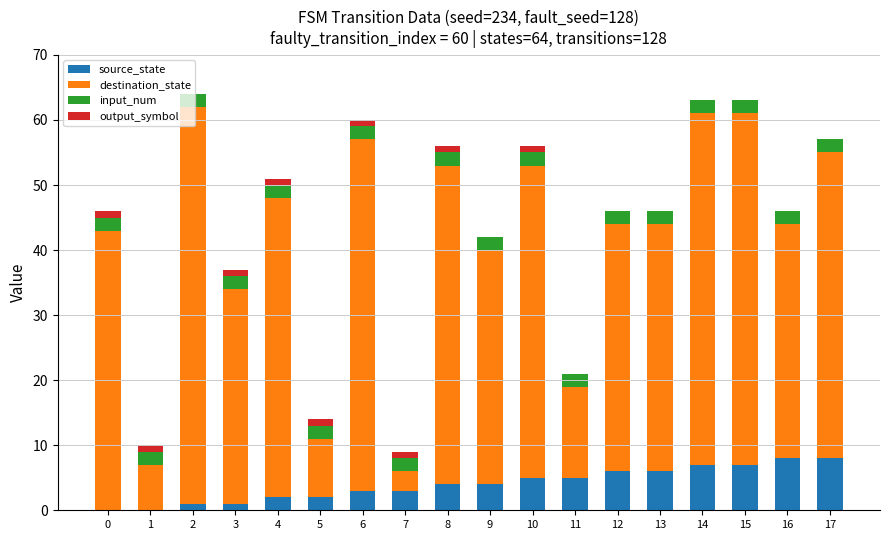

True or false: output_symbol has a value of 0 at 16.

True